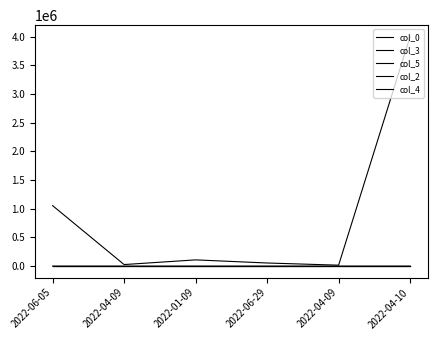

Is this an area chart (filled region under the line)?

No